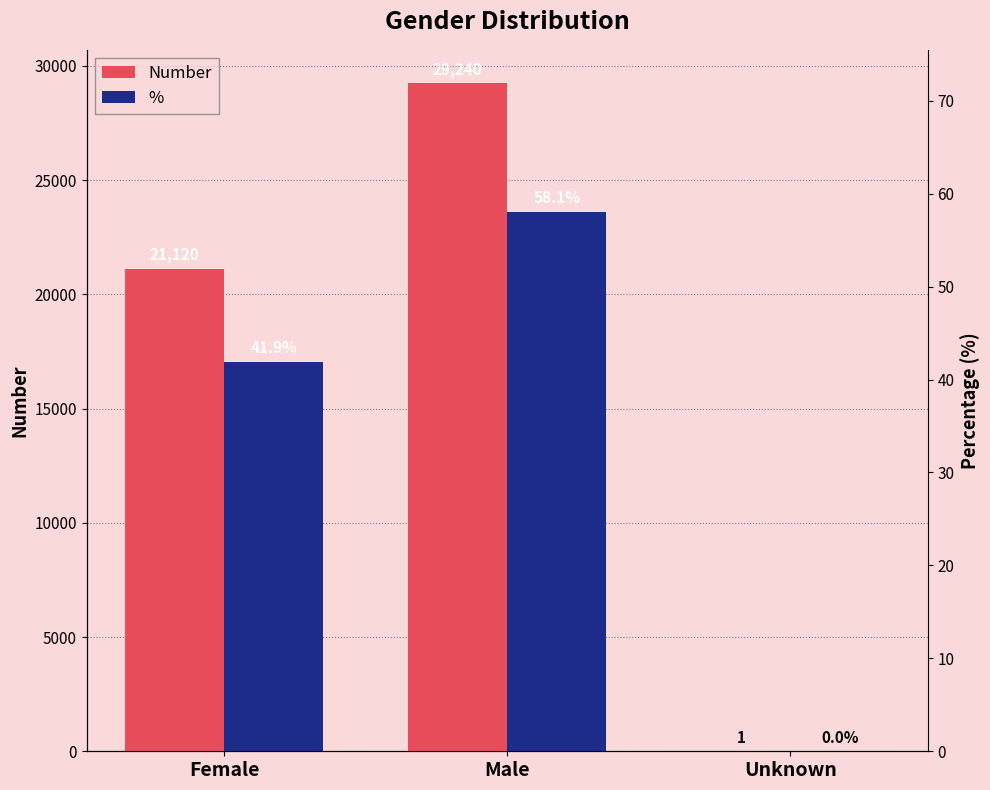

At which category does the chart reach its peak across all series?

Male